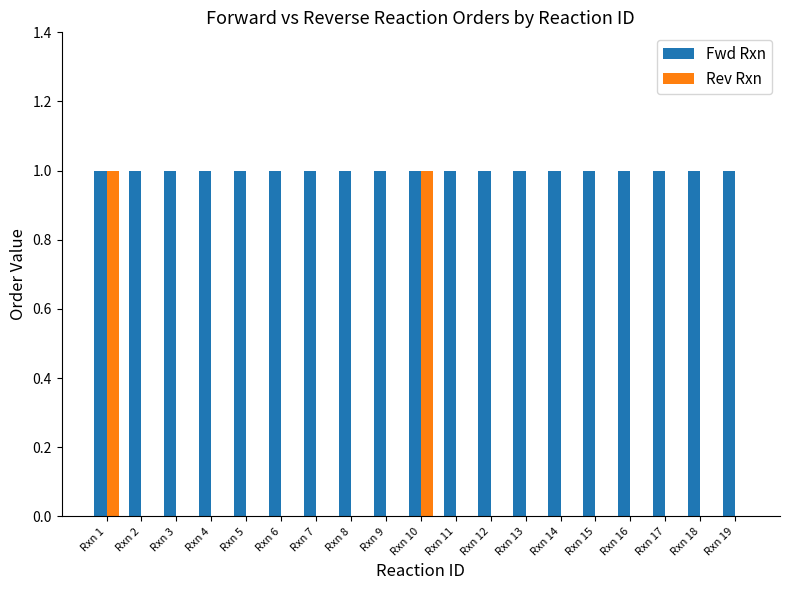

True or false: Rev Rxn has a value of 1 at Rxn 8.

False